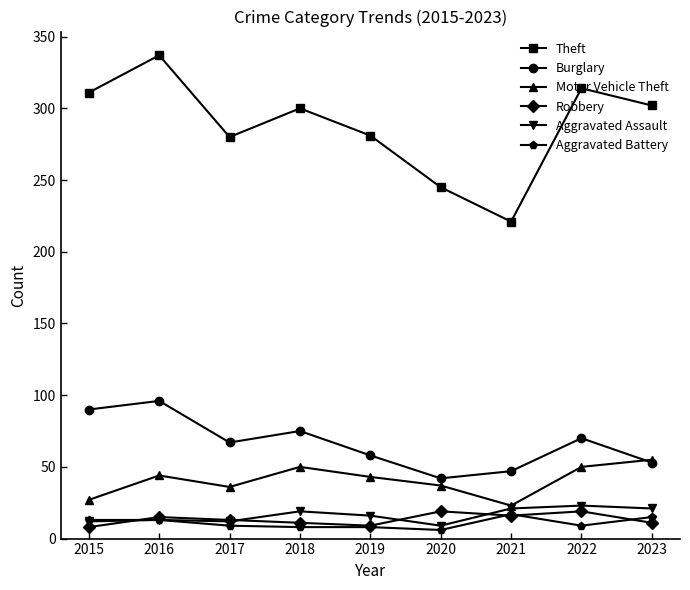

What is the spread (max minus min) of values at 2017?

271